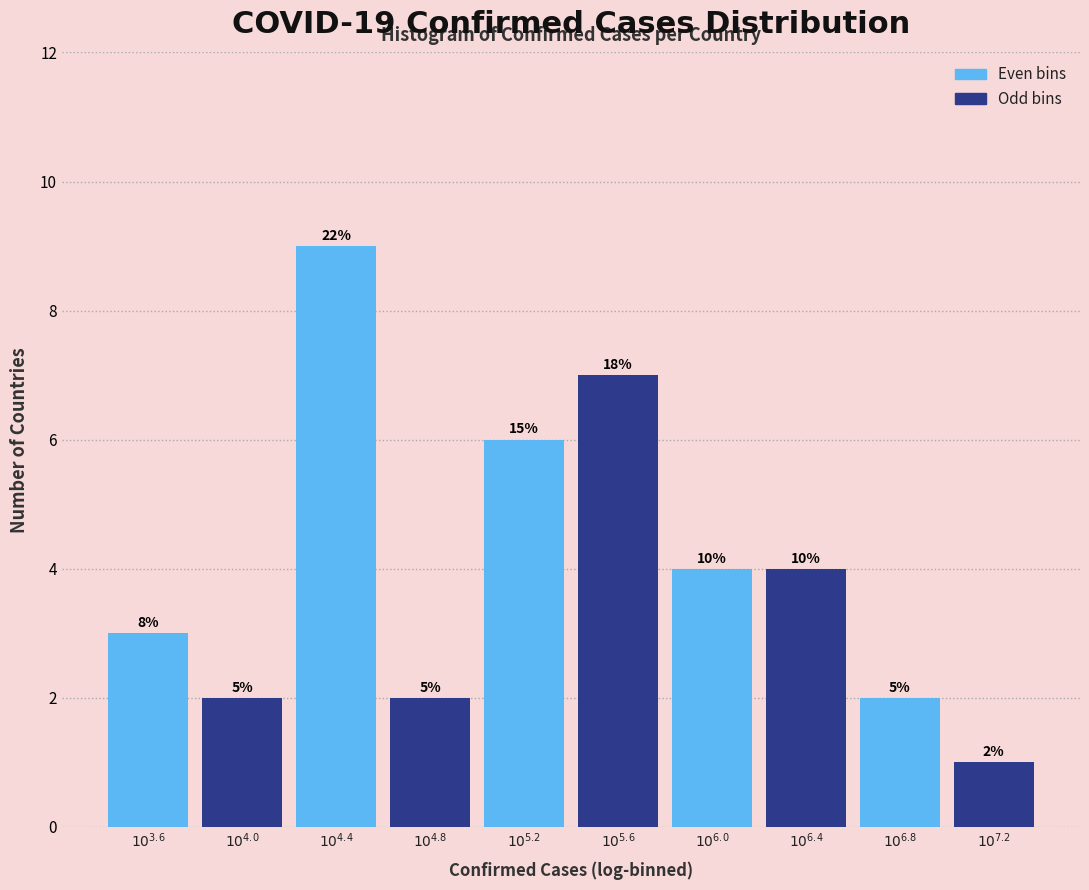

Does the chart contain any negative values?

No